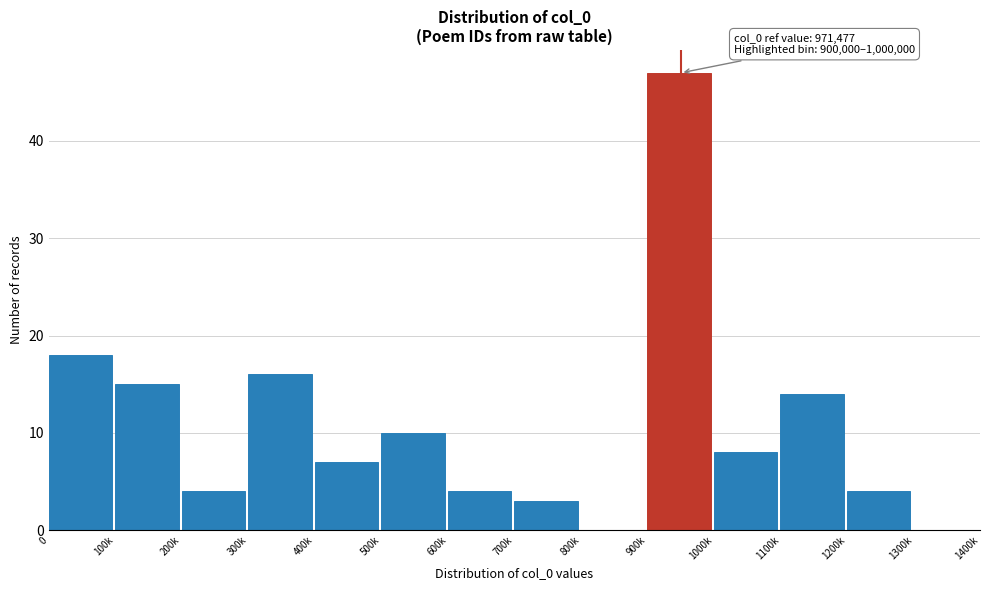

Reading right to left, transcribe all the data shown in this chart.

1300k=0	1200k=4	1100k=14	1000k=8	900k=47	800k=0	700k=3	600k=4	500k=10	400k=7	300k=16	200k=4	100k=15	0=18